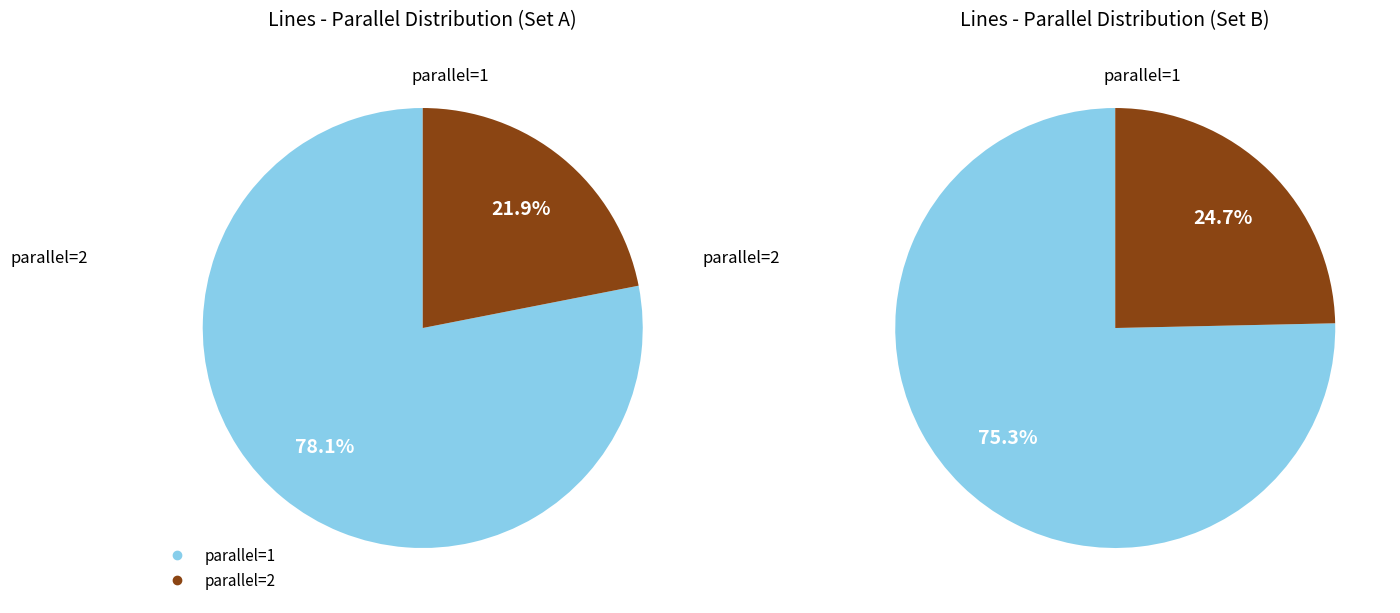

True or false: parallel=1 accounts for 64% of the total.

False